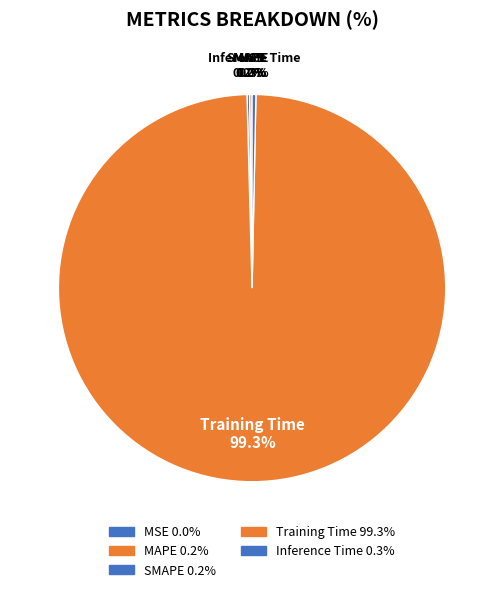

How many segments does this pie chart have?

5